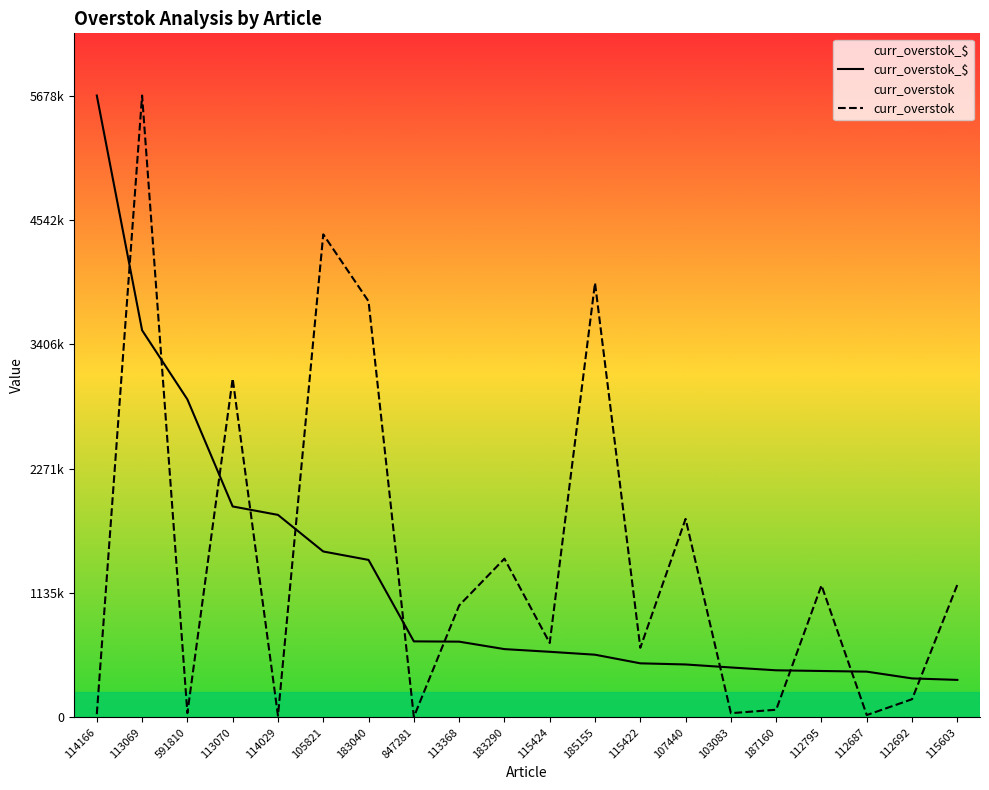

List the series in order of their overall mean, lowest first.

curr_overstok_$, curr_overstok